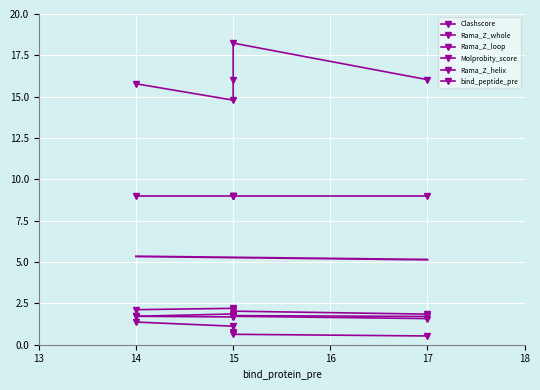

Which series has the largest total across all categories?

Clashscore